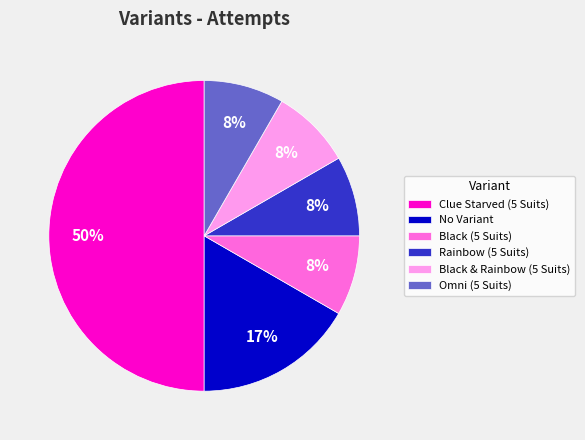

Does Rainbow (5 Suits) account for over 50% of the chart?

No